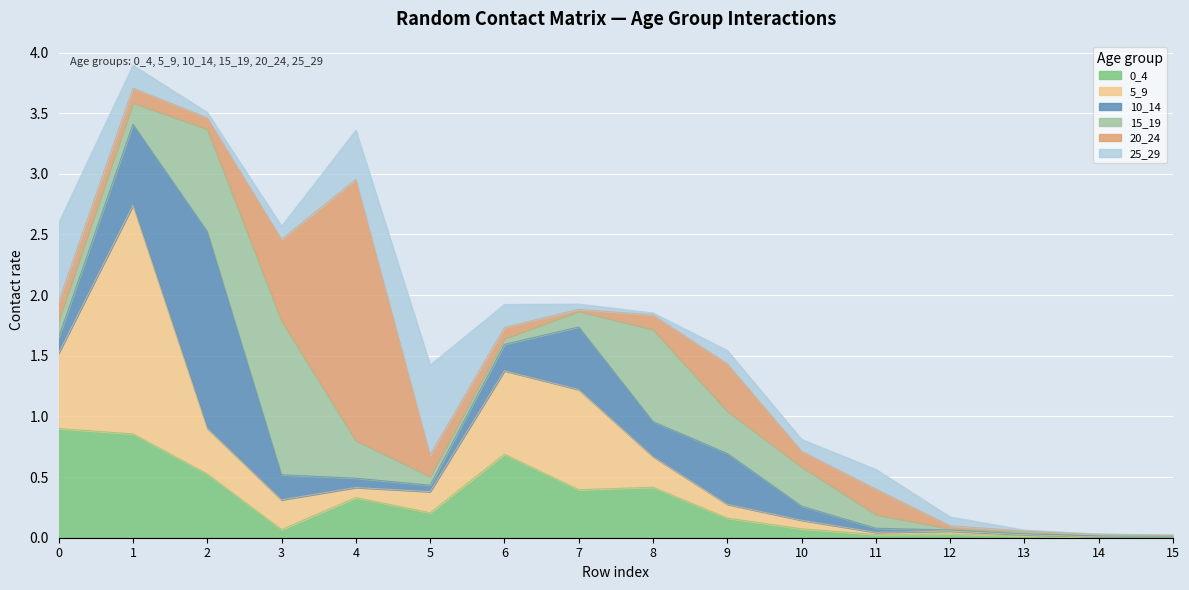

How many data points does each series have?

16